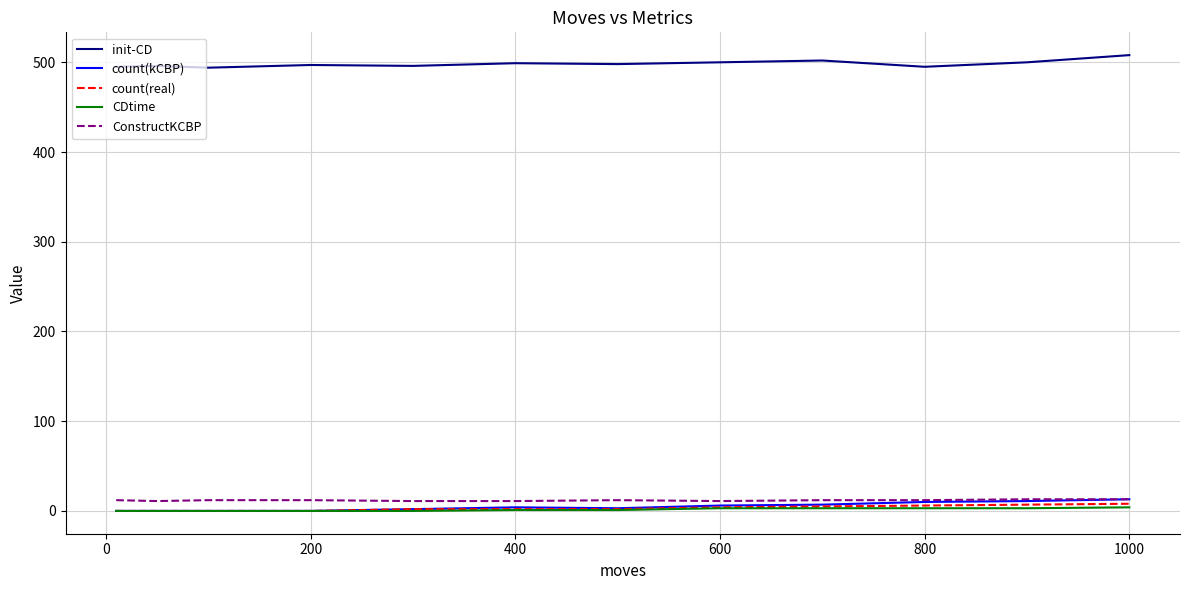

What is the difference between the maximum and minimum values in the init-CD series?

14